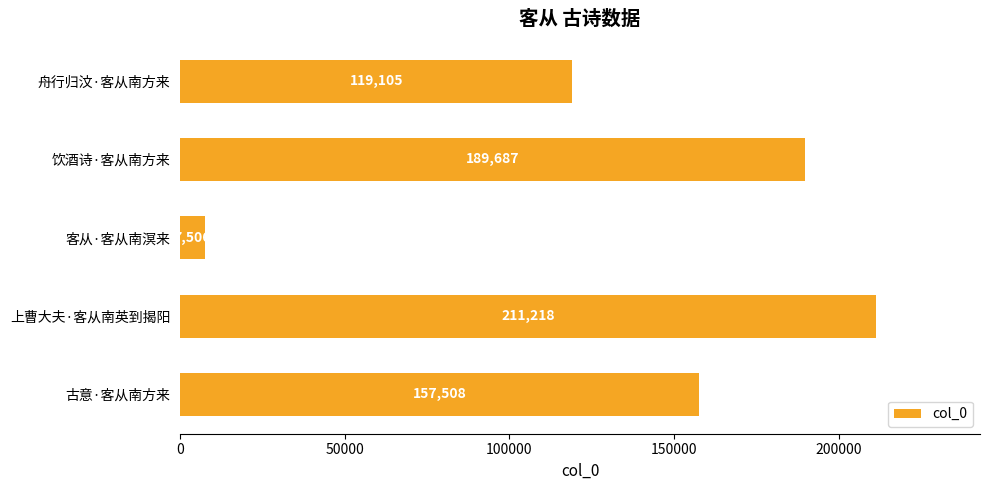

What is the ratio of the value at 饮酒诗·客从南方来 to the value at 舟行归汶·客从南方来?

1.6